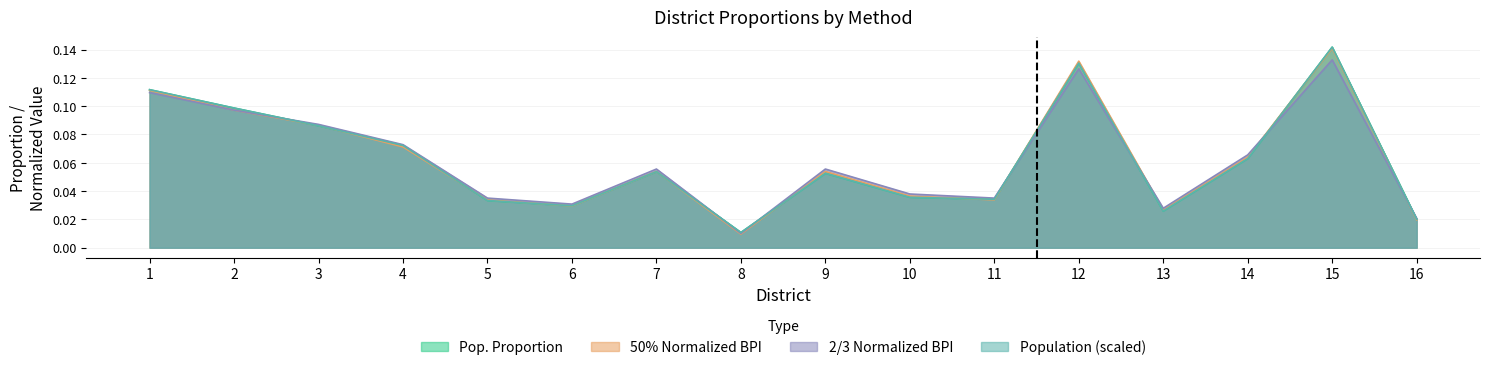

True or false: 50% Normalized BPI has a value of 0.2 at 15.

False